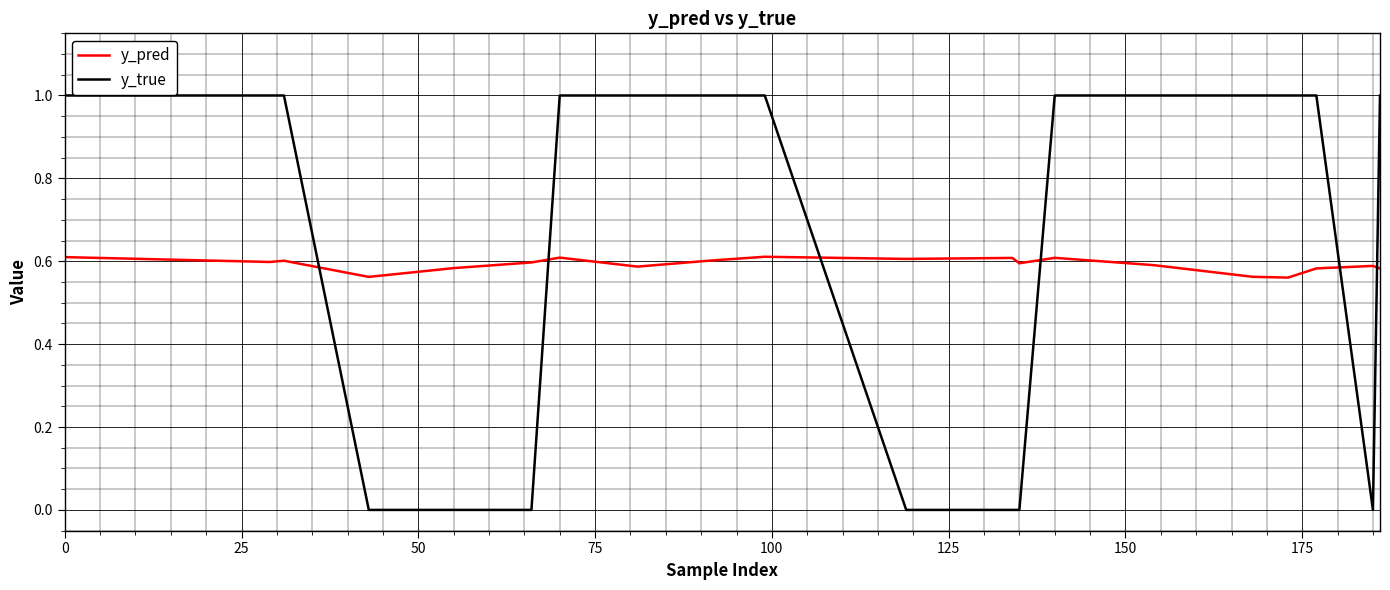

Which series has the largest total across all categories?

y_true